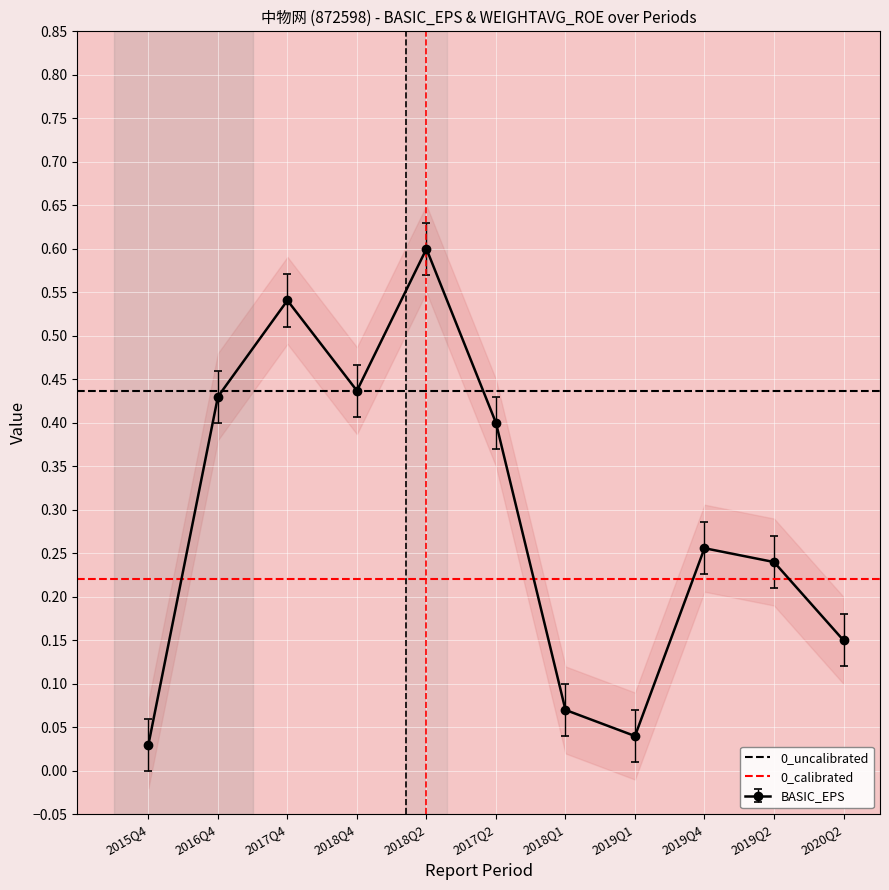

True or false: BASIC_EPS has more than 1 points higher than both neighbors.

True